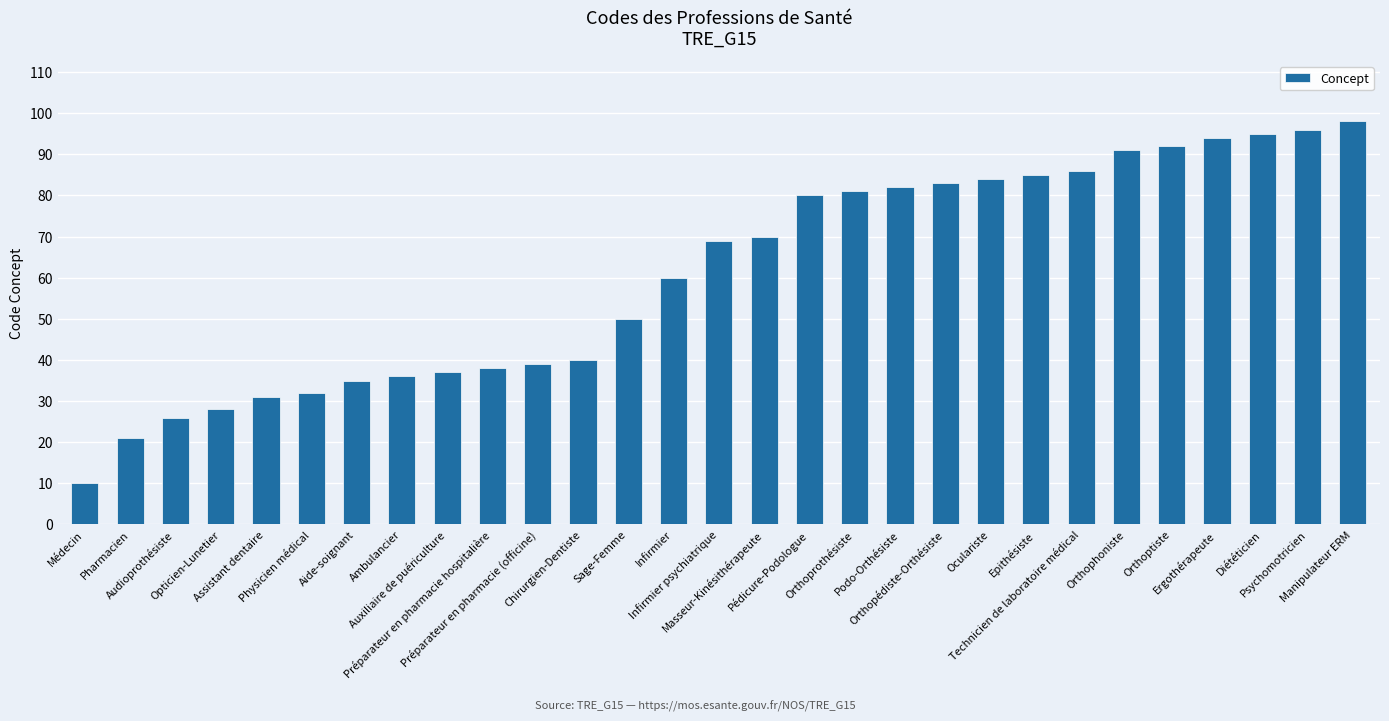

What is the sum of all values?

1769